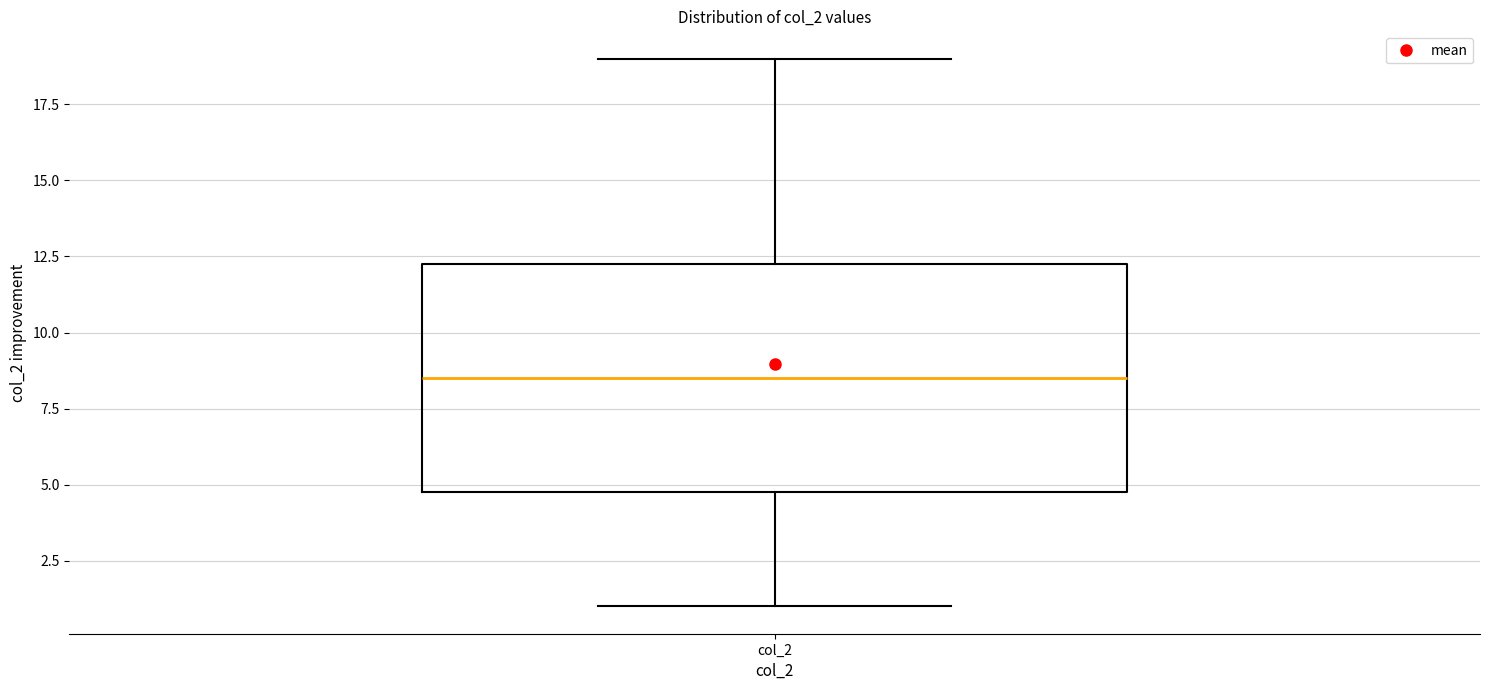

Where is the upper edge of the box for col_2 on the y-axis? The values are not printed on the chart, so give them approximately, as read against the axis.

12.5